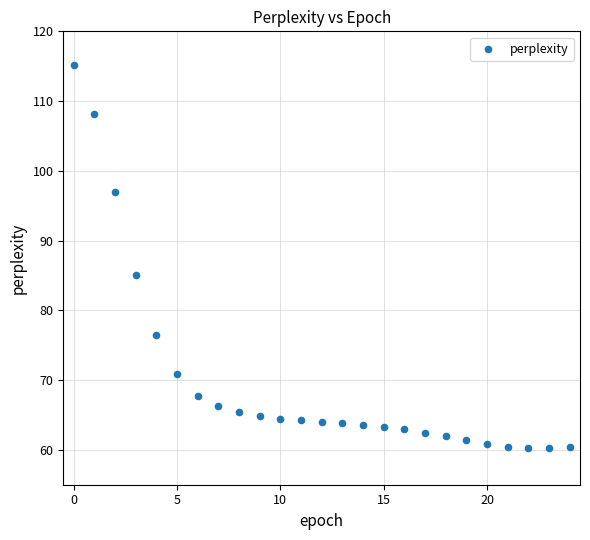

What Y value in the scatter plot is closest to 87?

85.1